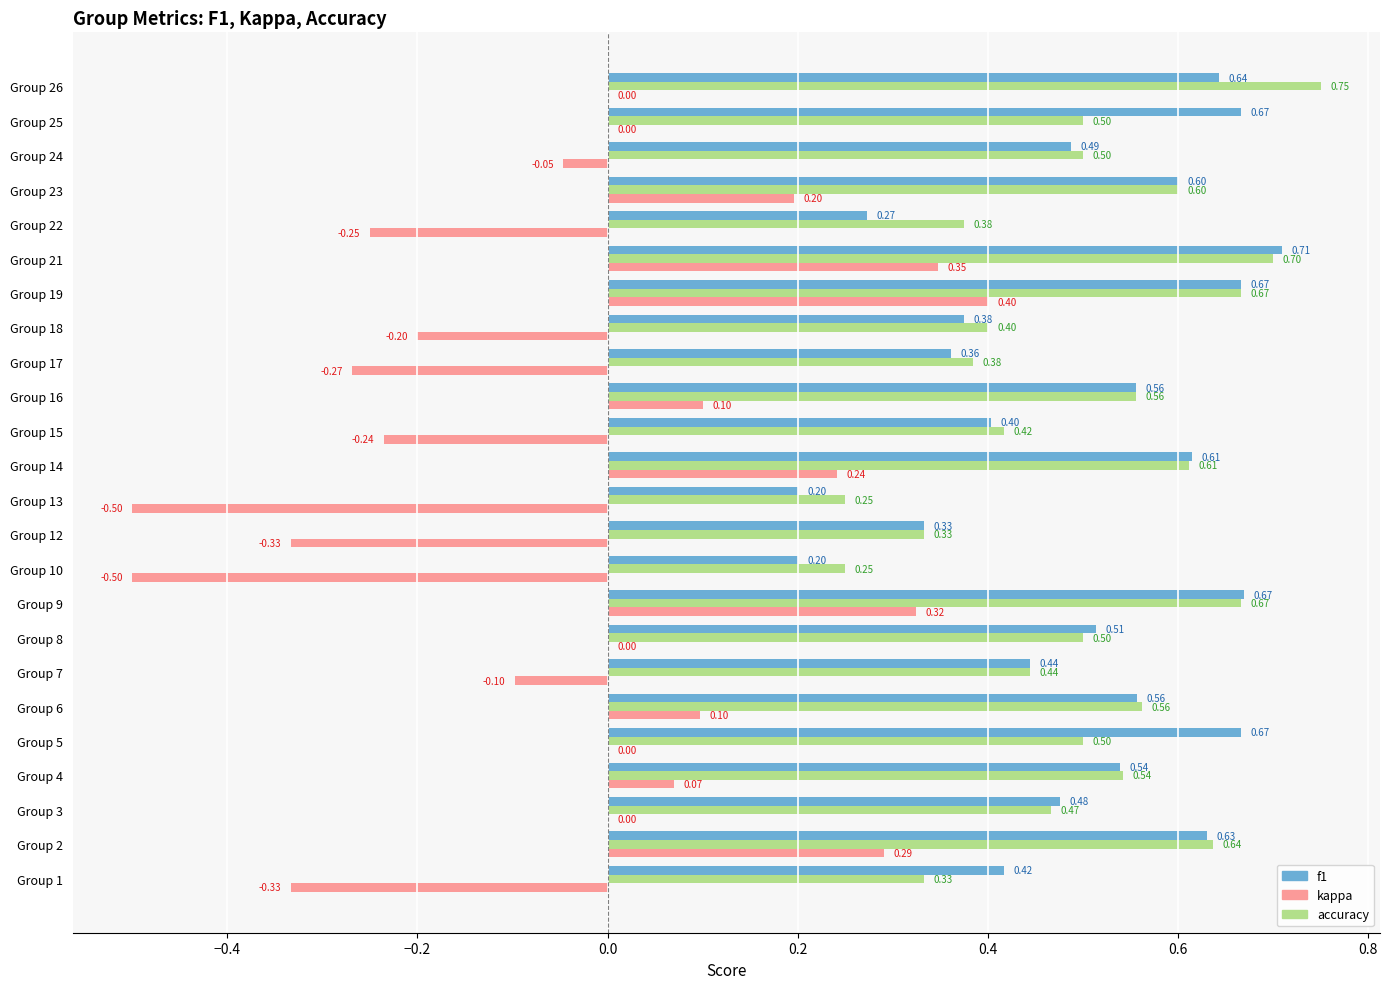

Which series changed the most between Group 17 and Group 24?

kappa